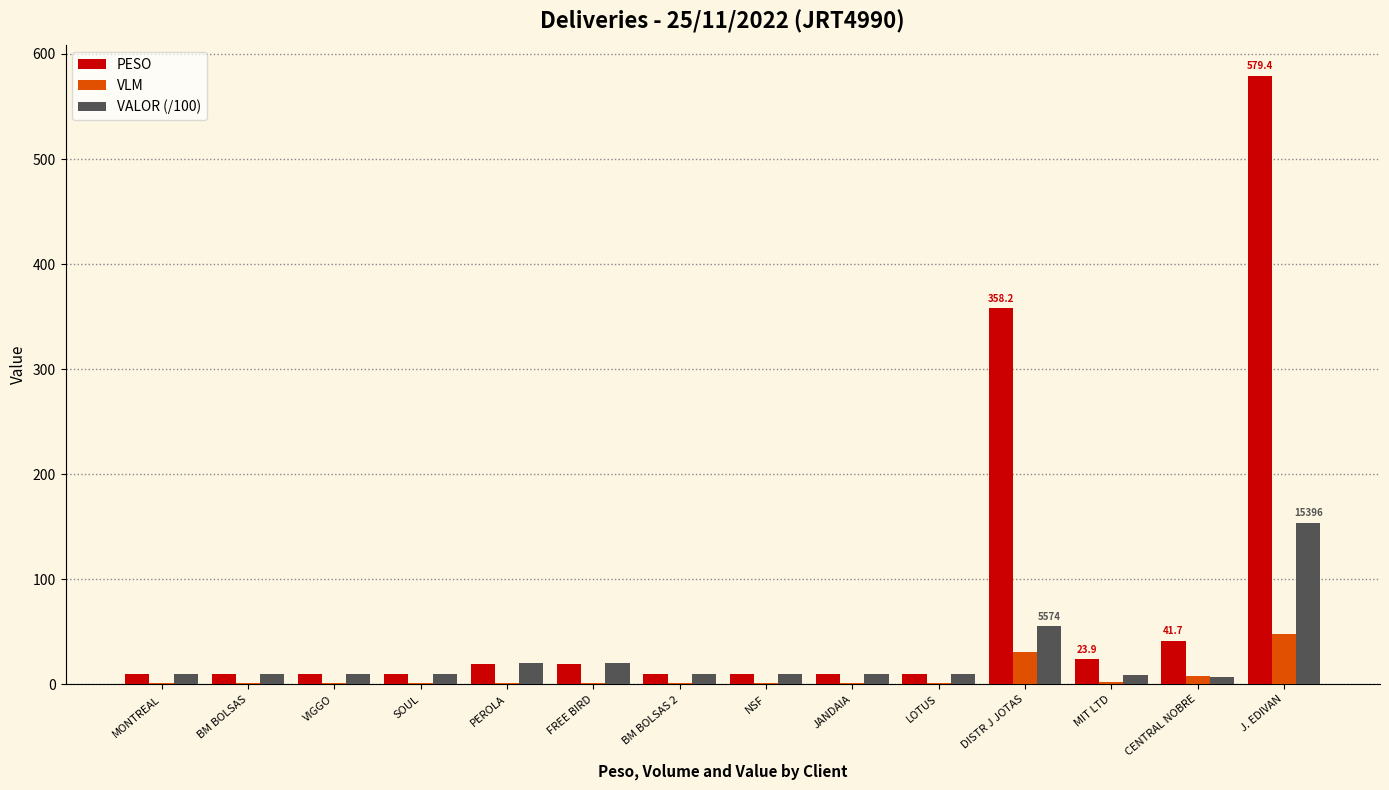

What is the highest value of the PESO series?

579.4